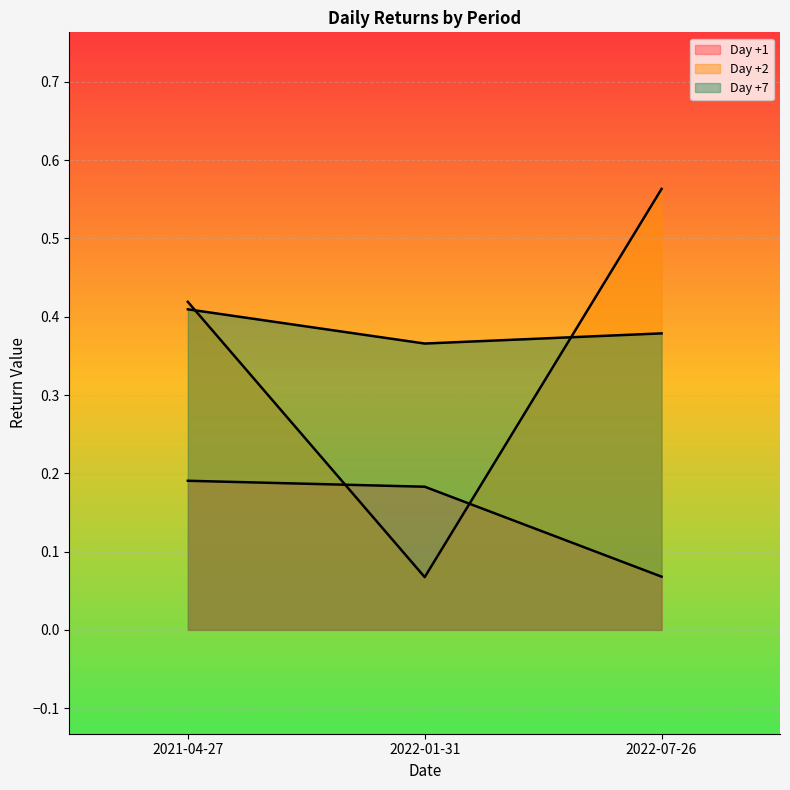

How many distinct data groups are displayed?

3